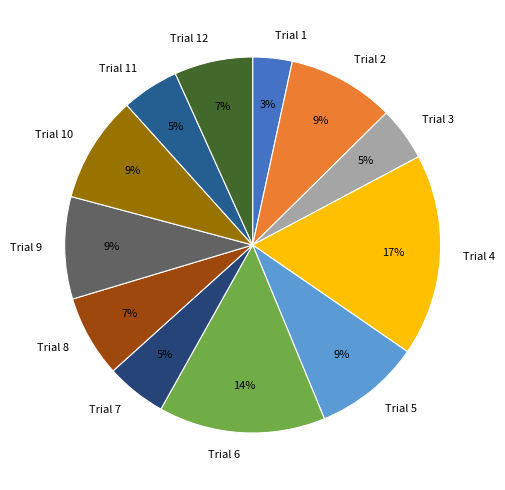

Is Trial 3 the majority of the pie?

No